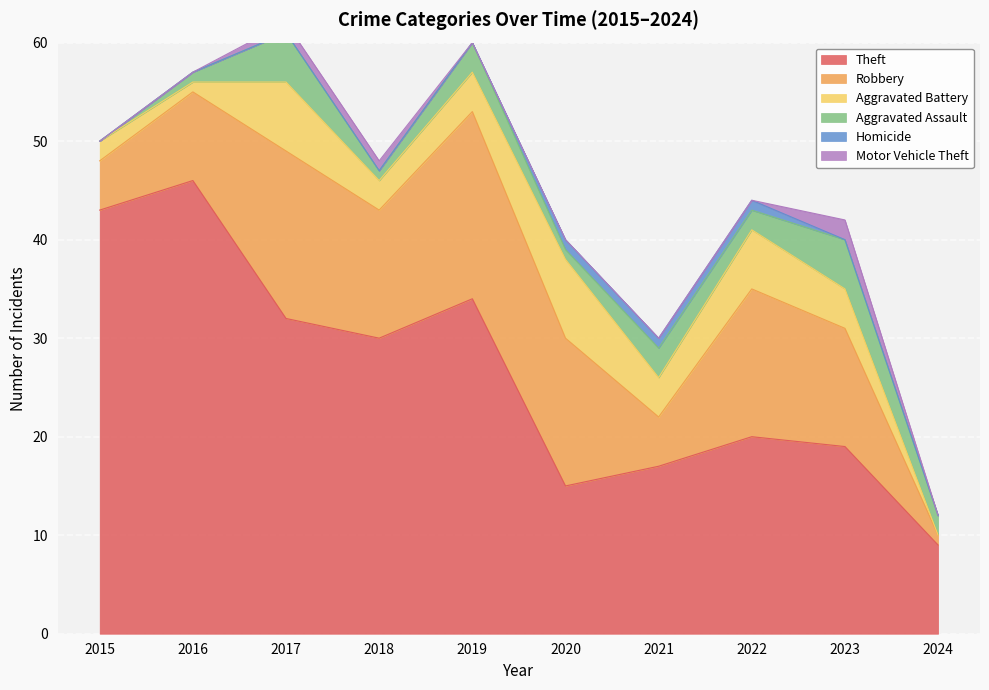

Reading left to right, transcribe all the data shown in this chart.

Theft: 2015=43	2016=46	2017=32	2018=30	2019=34	2020=15	2021=17	2022=20	2023=19	2024=9
Robbery: 2015=5	2016=9	2017=17	2018=13	2019=19	2020=15	2021=5	2022=15	2023=12	2024=1
Aggravated Battery: 2015=2	2016=1	2017=7	2018=3	2019=4	2020=8	2021=4	2022=6	2023=4	2024=0
Aggravated Assault: 2015=0	2016=1	2017=5	2018=1	2019=3	2020=1	2021=3	2022=2	2023=5	2024=2
Homicide: 2015=0	2016=0	2017=0	2018=0	2019=0	2020=1	2021=1	2022=1	2023=0	2024=0
Motor Vehicle Theft: 2015=0	2016=0	2017=1	2018=1	2019=0	2020=0	2021=0	2022=0	2023=2	2024=0